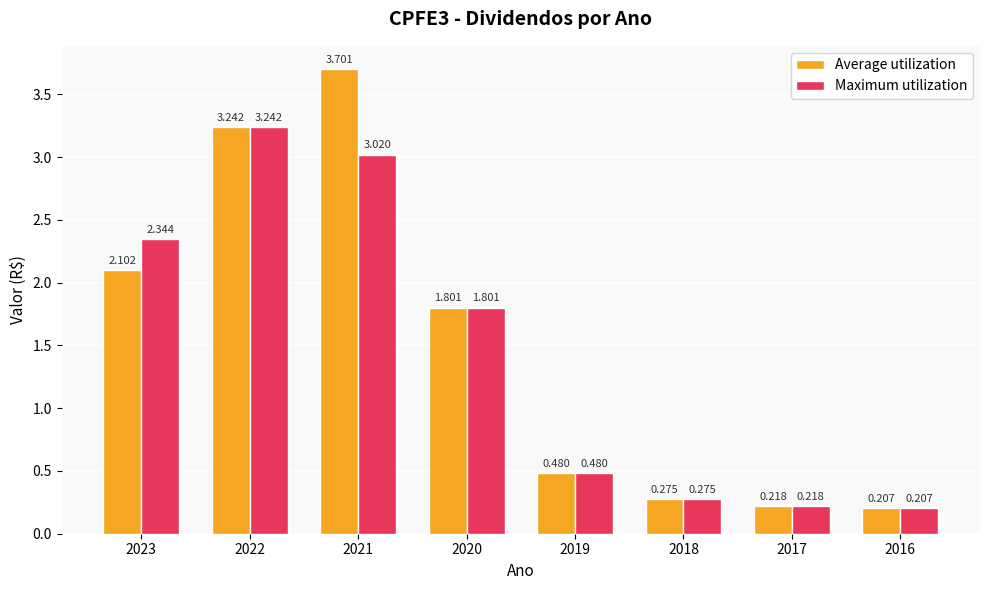

List the labels in order of Average utilization value, smallest first.

2016, 2017, 2018, 2019, 2020, 2023, 2022, 2021